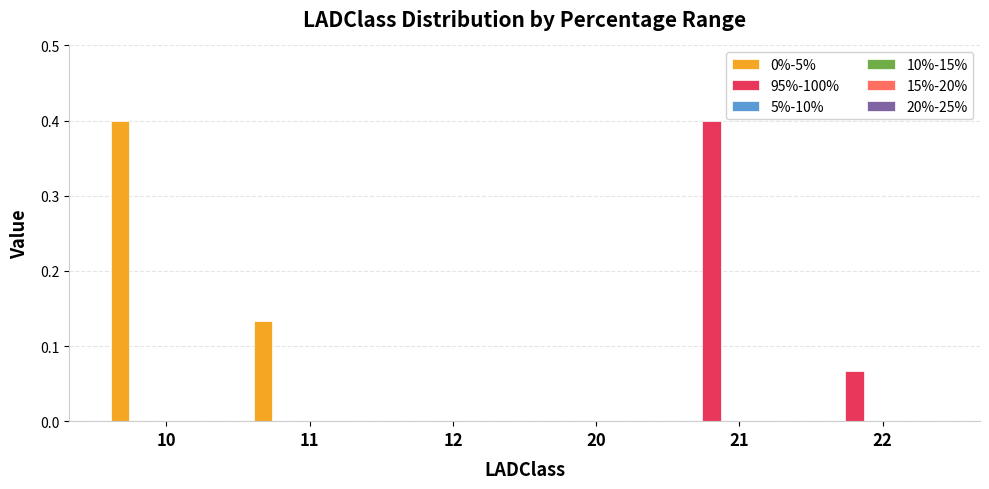

Are the bars horizontal?

No